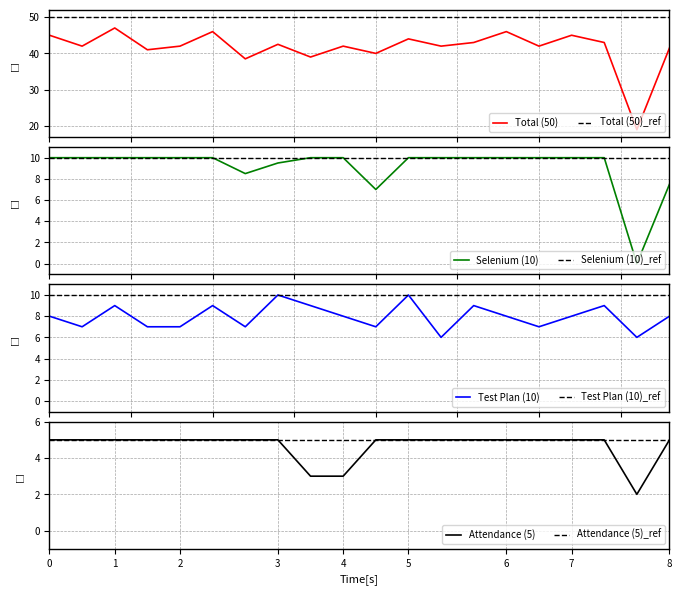

At how many categories does at least one series exceed 27?

19